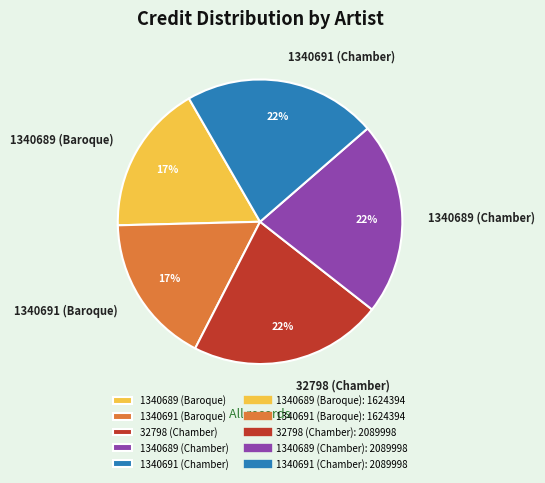

To the nearest percent, what percentage of the pie is 1340689 (Chamber)?

22%